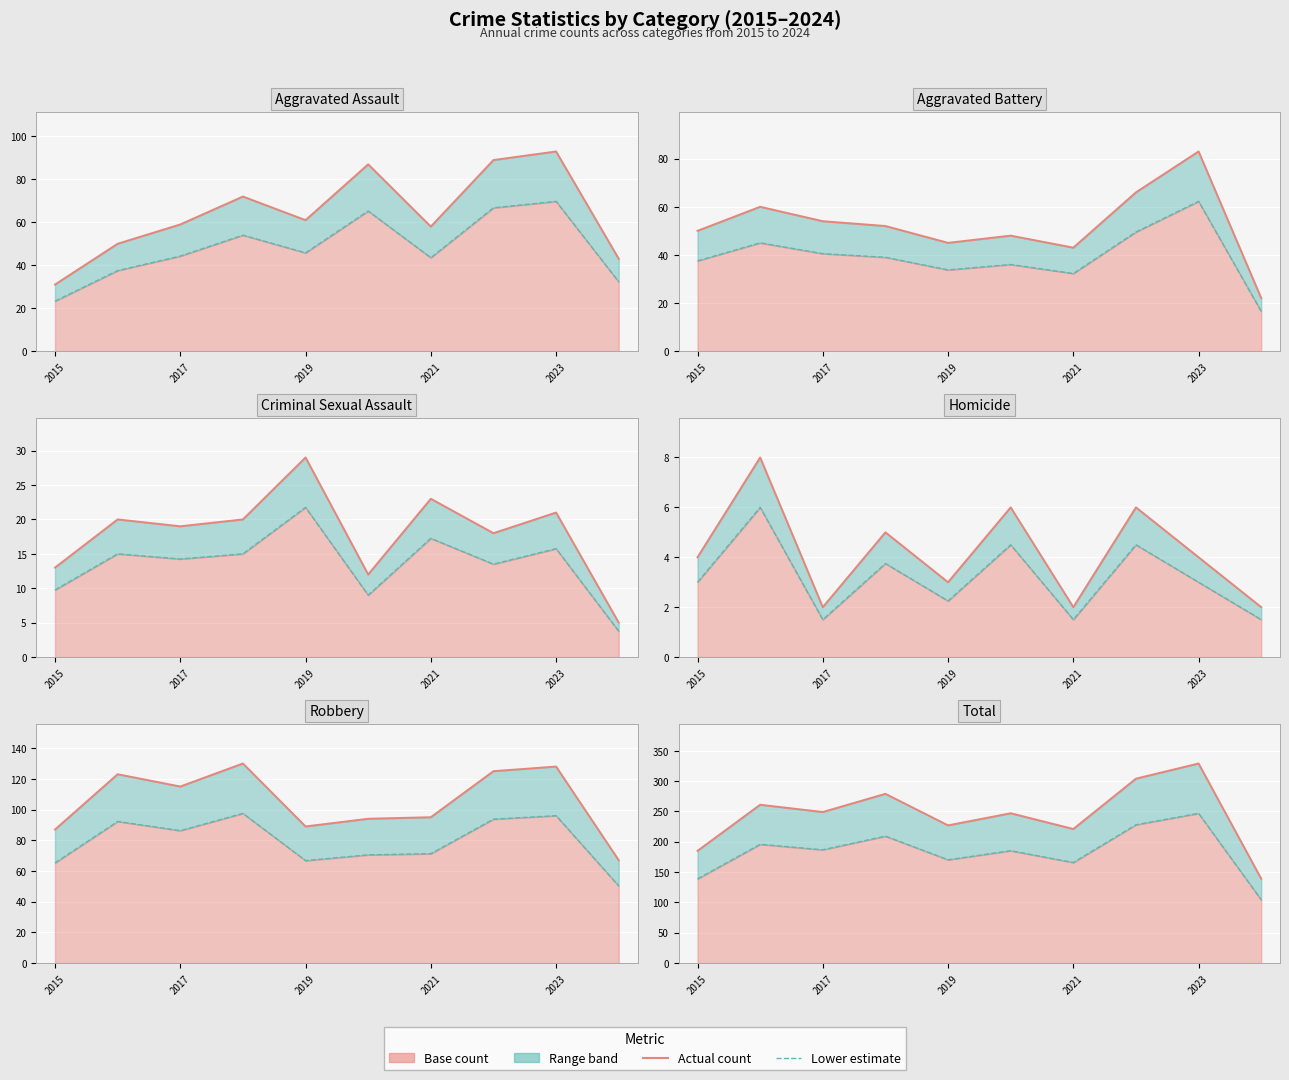

What is the value of the Robbery point at the 1st from the left?

87